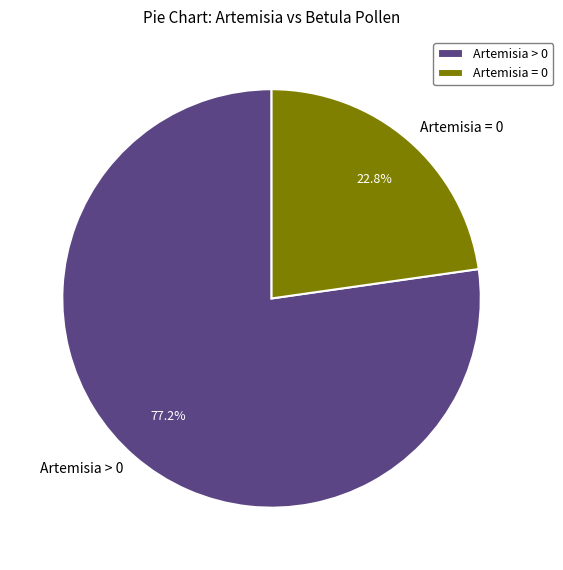

How many slices are in this pie chart?

2